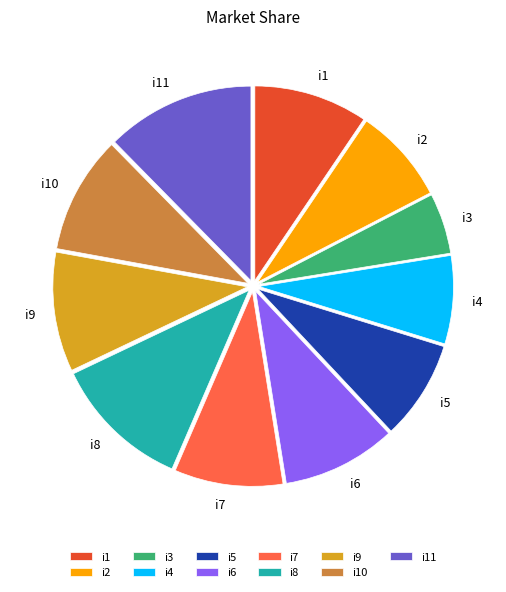

The i4 slice represents 2% of the pie. True or false?

False